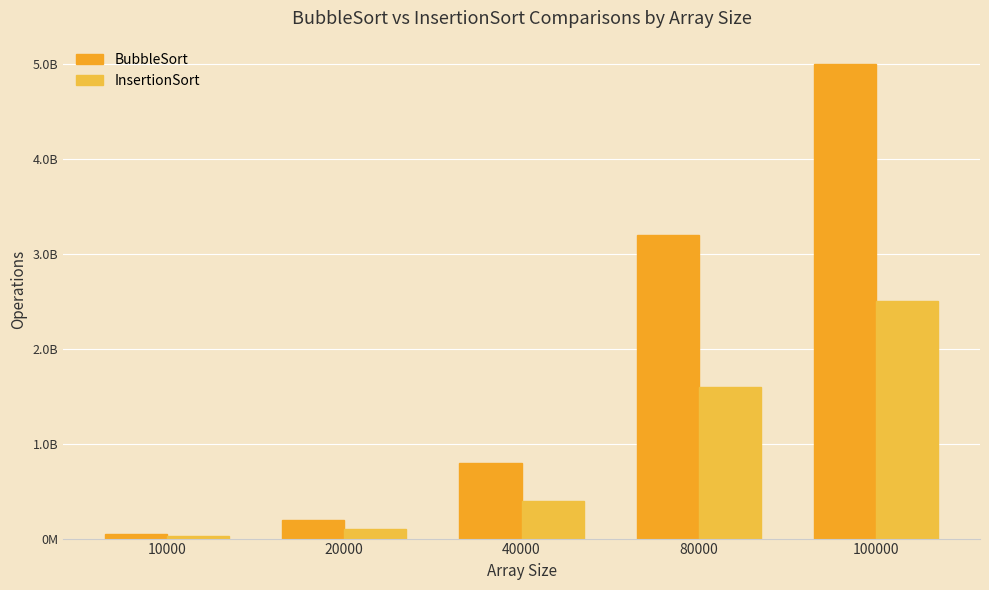

Which category has the lowest value across all series?

10000